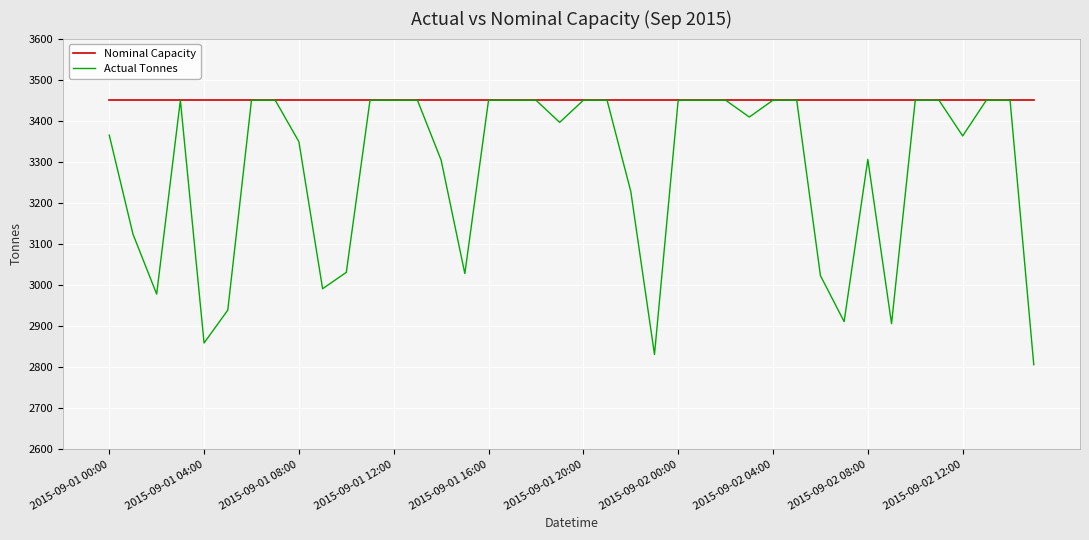

Which series has the largest total across all categories?

Nominal Capacity